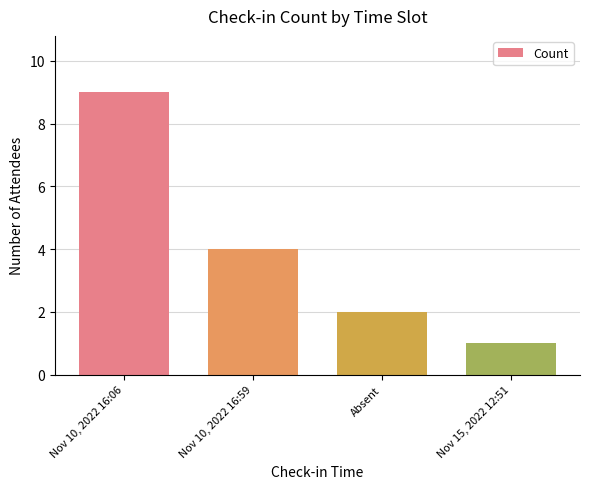

Approximately how many times larger is the value at Nov 15, 2022 12:51 compared to Absent?

0.5